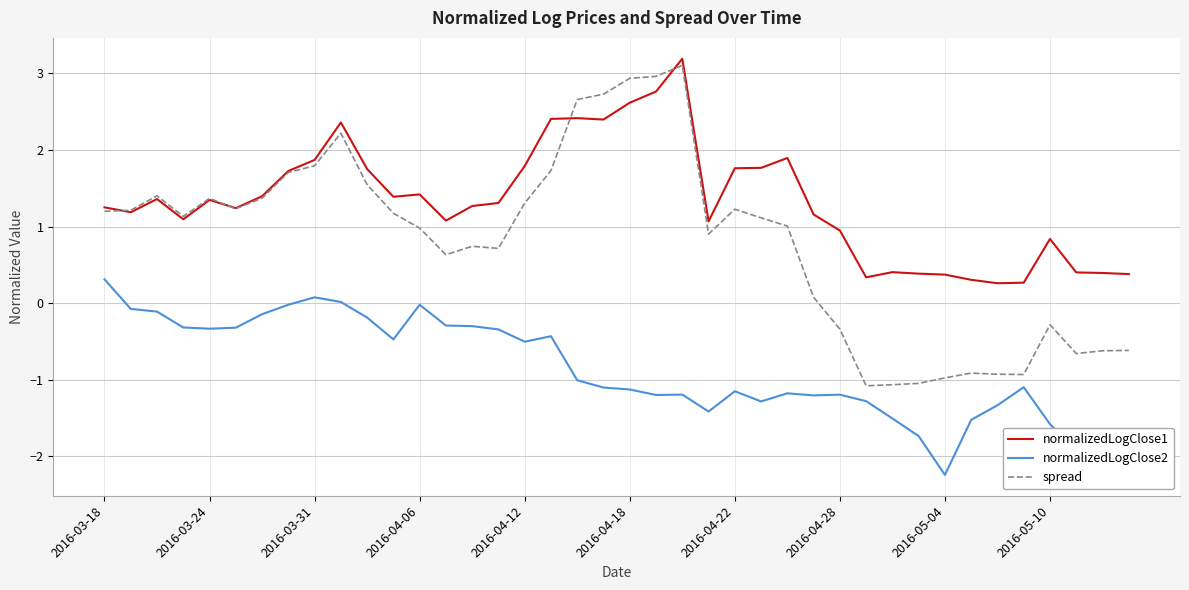

True or false: normalizedLogClose2 and spread cross at least once.

False